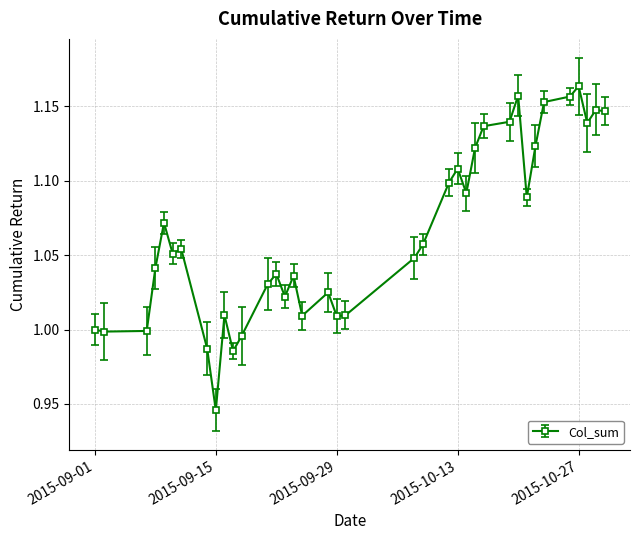

How many distinct data groups are displayed?

1